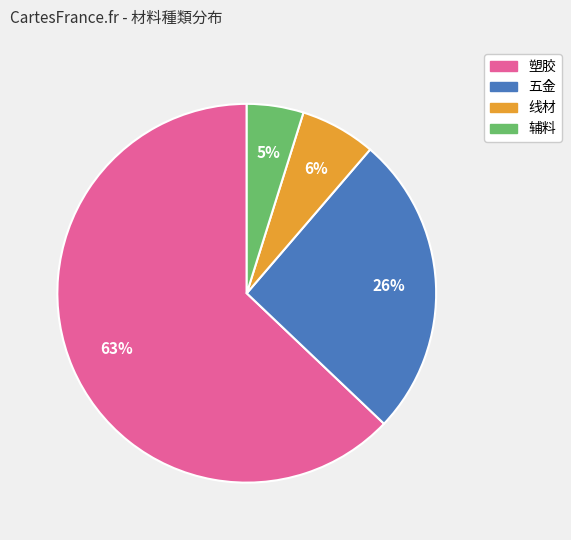

Is the sum of 塑胶 and 线材 greater than half?

Yes